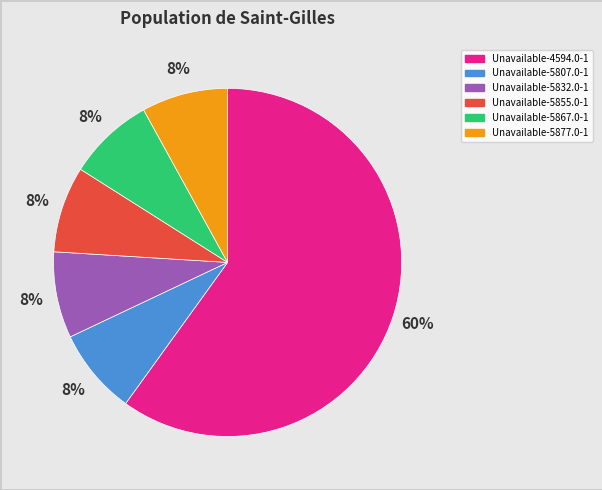

What is the ratio of the value at Unavailable-4594.0-1 to the value at Unavailable-5855.0-1?

7.5